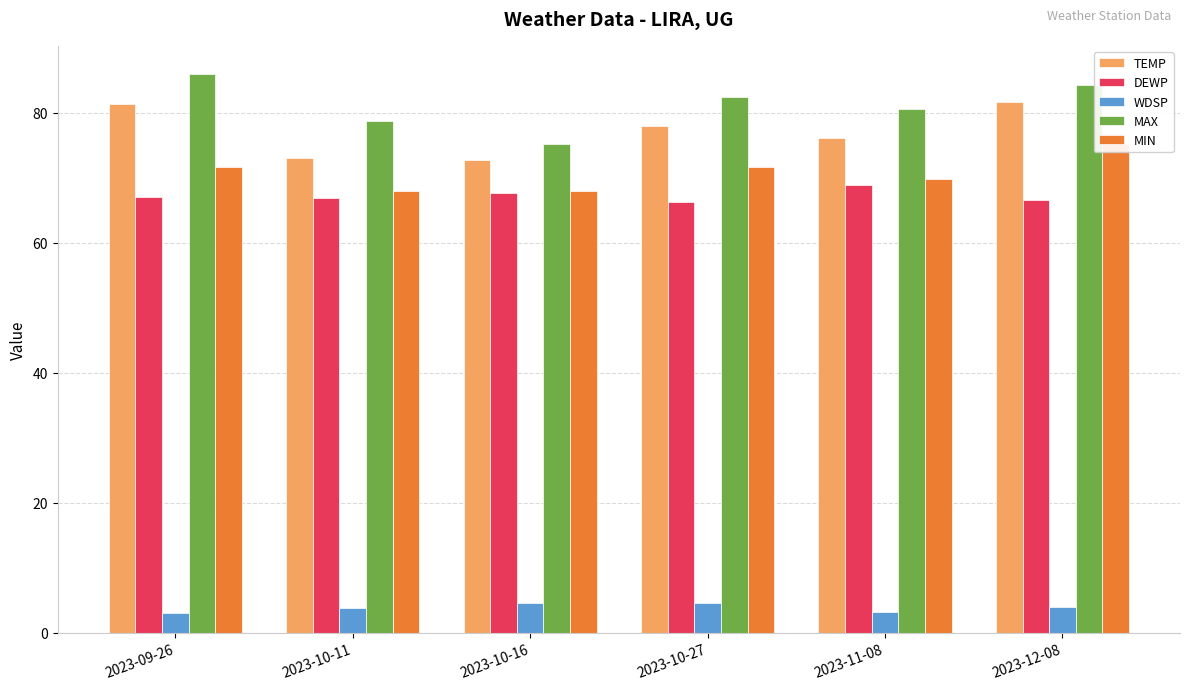

Where does the MIN series first go above 71?

2023-09-26